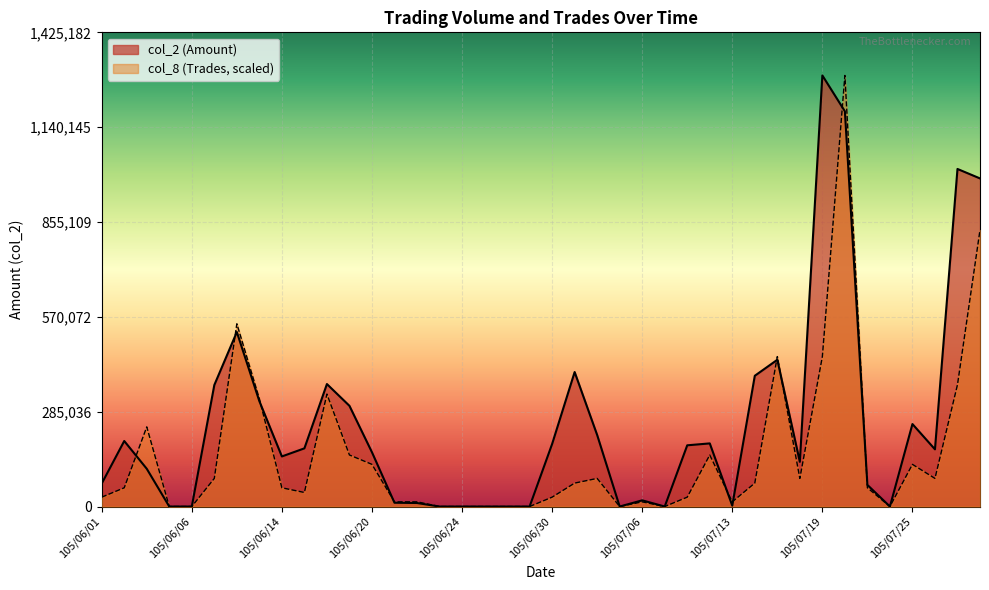

What is the label of the 26th point from the right?

105/06/22